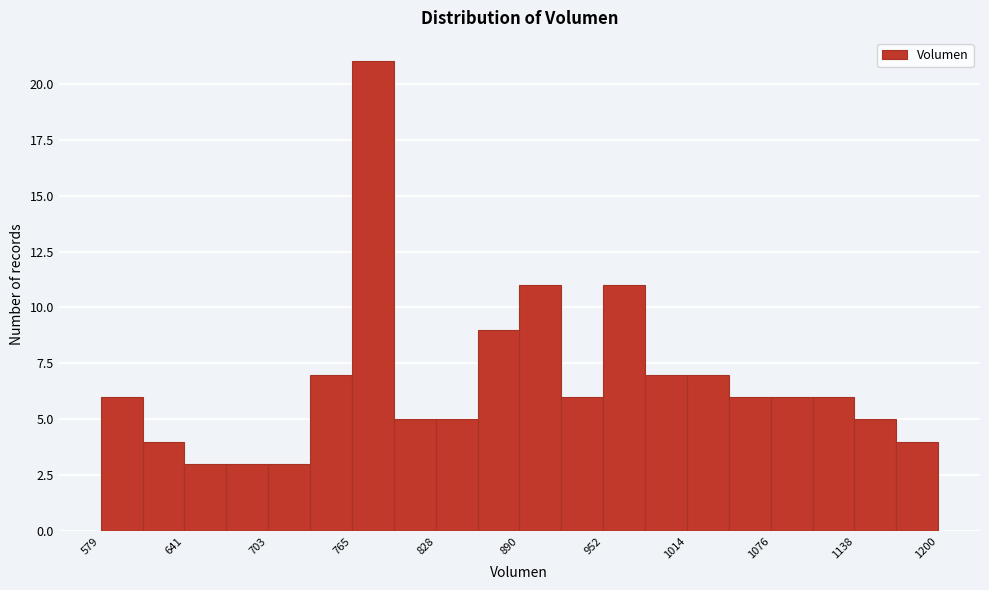

Around what value on the x-axis is the tallest bar? Give the approximate position of its centre, as read against the axis.

780